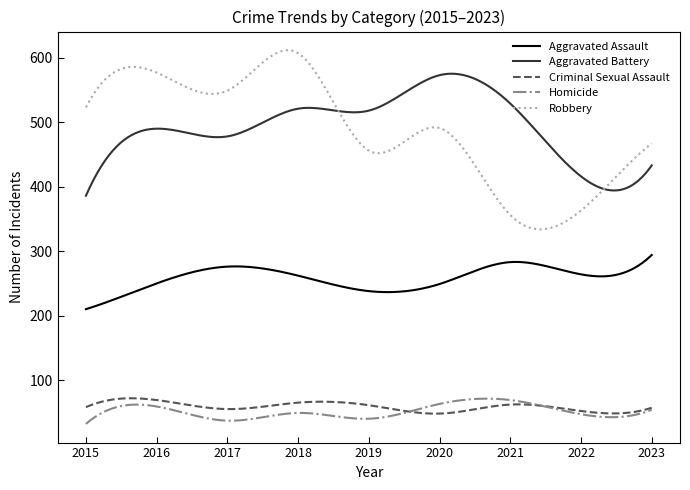

Which series has the widest spread of values?

Robbery